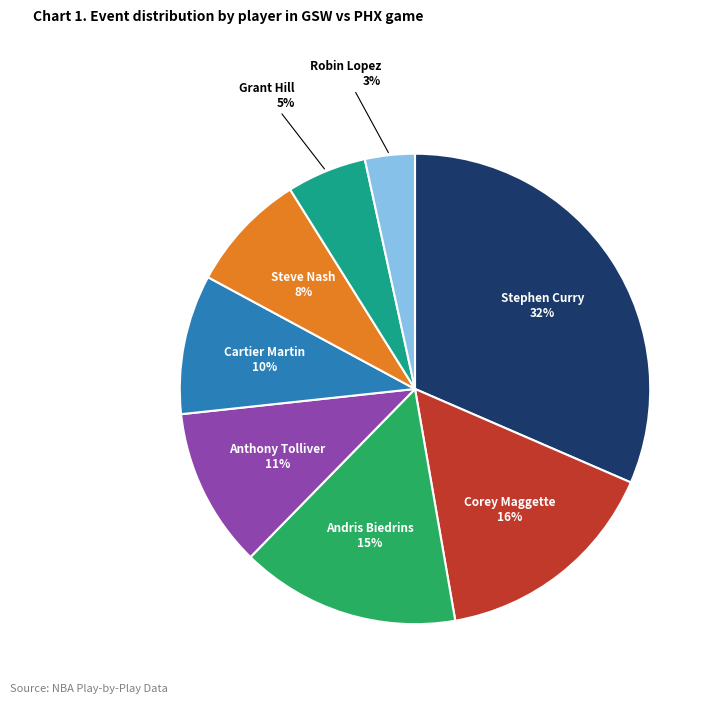

Does any single category account for the majority?

No